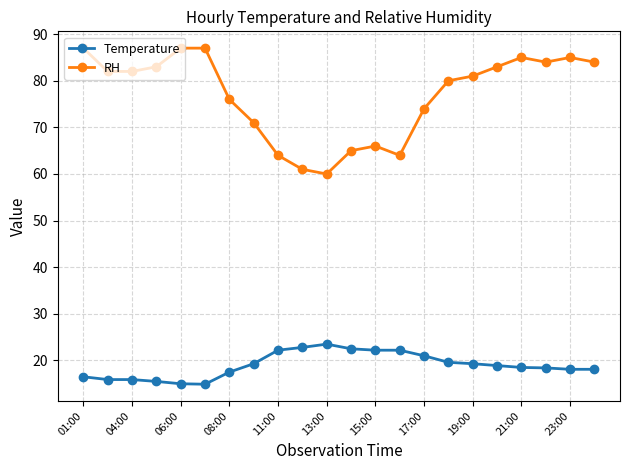

Which series has the largest range (max minus min)?

RH